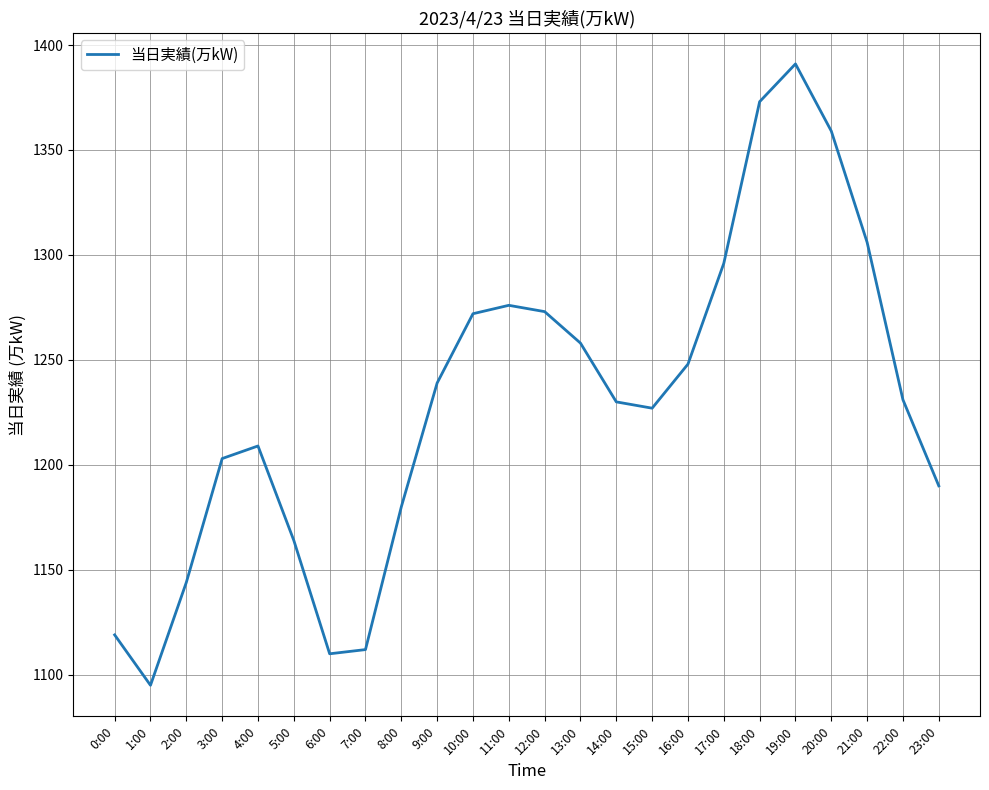

True or false: the data shows 1248 at 16:00.

True